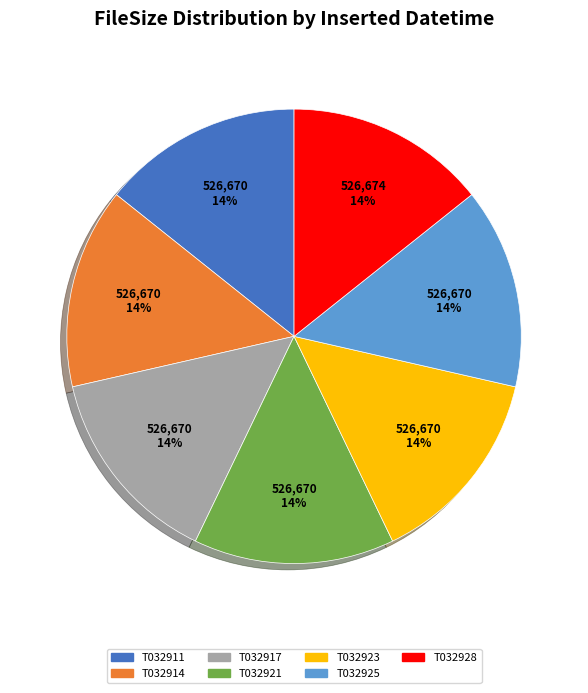

Approximately how many times larger is the value at T032911 compared to T032928?

1.0